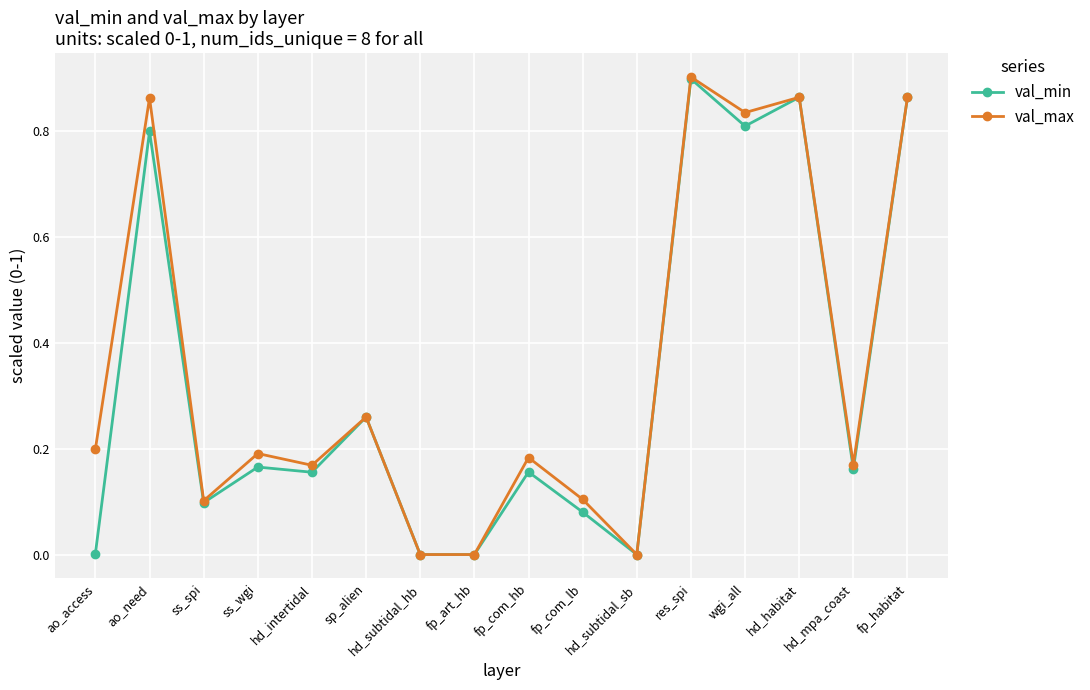

What are all the series names shown in the legend?

val_min, val_max